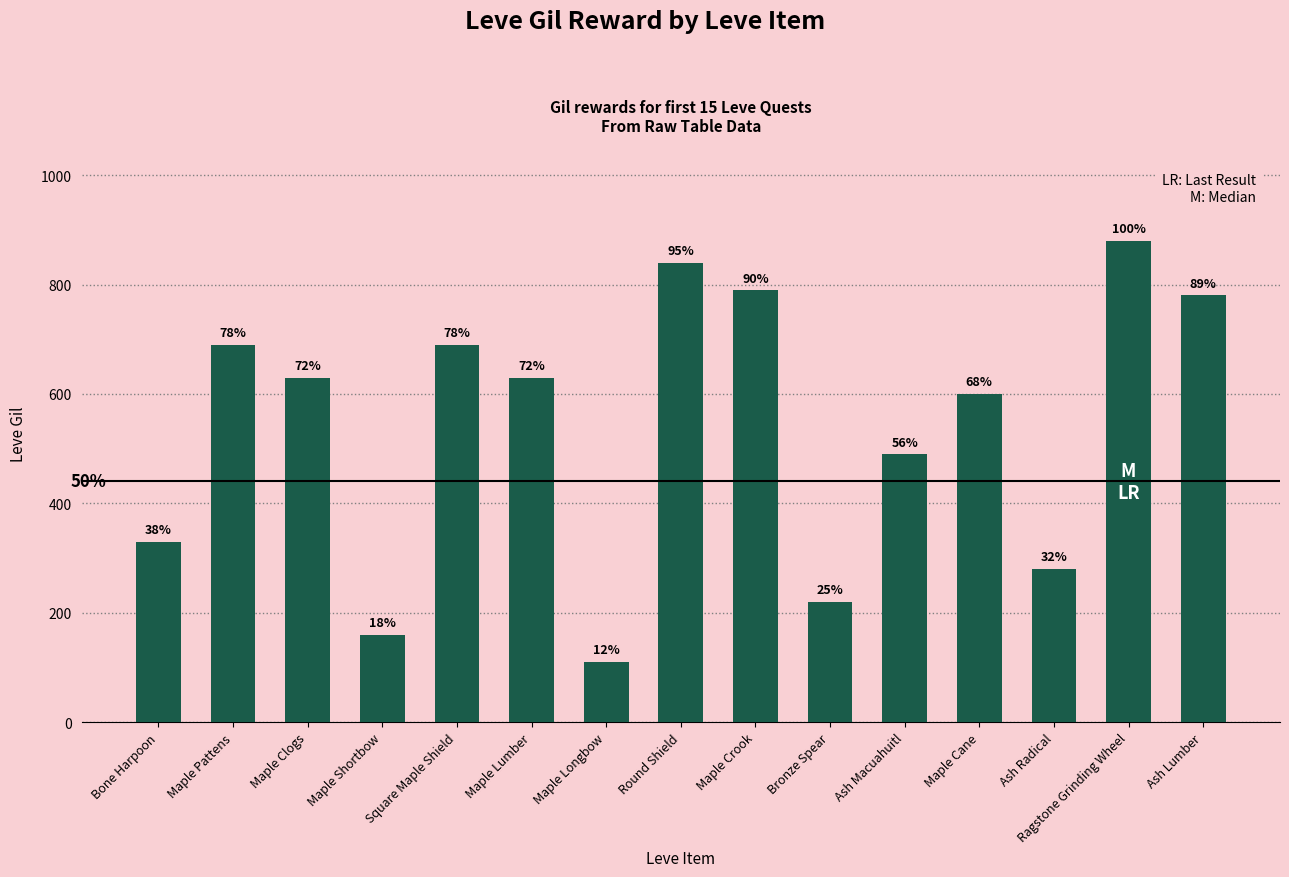

What is the sum of all values?

8120